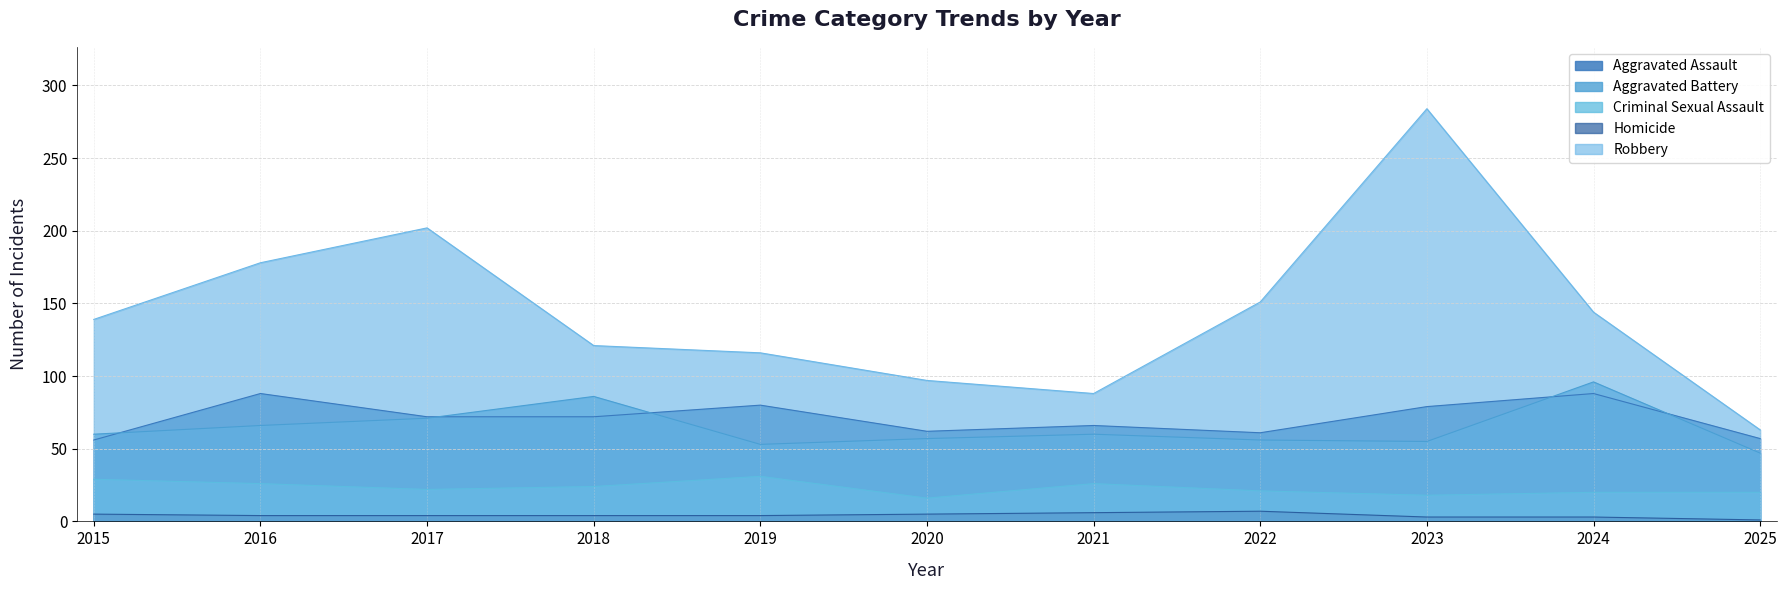

How many interior local valleys does the Aggravated Assault series have?

2